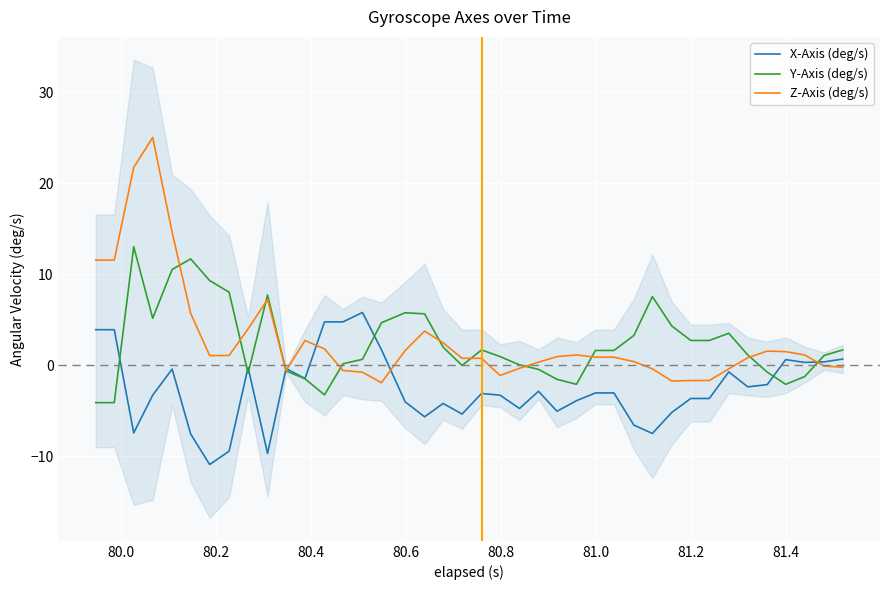

How many data points in Y-Axis (deg/s) are above 1?

23